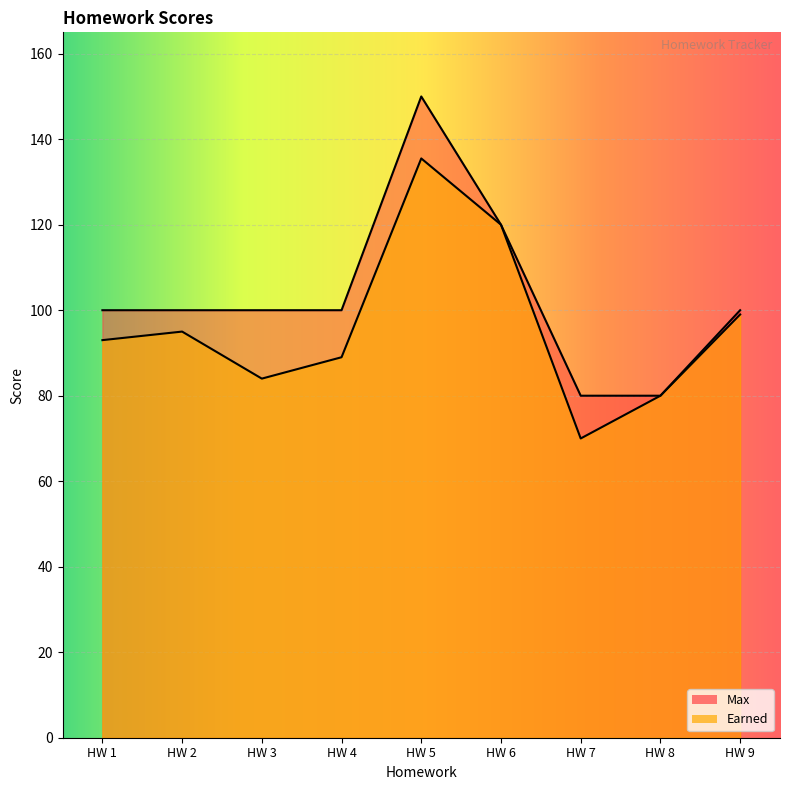

List the labels in order of Max value, largest first.

HW 5, HW 6, HW 1, HW 2, HW 3, HW 4, HW 9, HW 7, HW 8